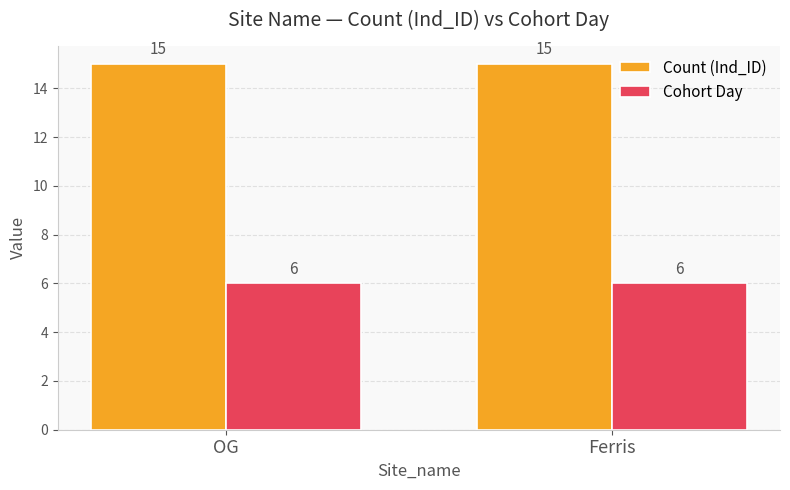

Are the bars grouped side by side (vs. stacked)?

Yes